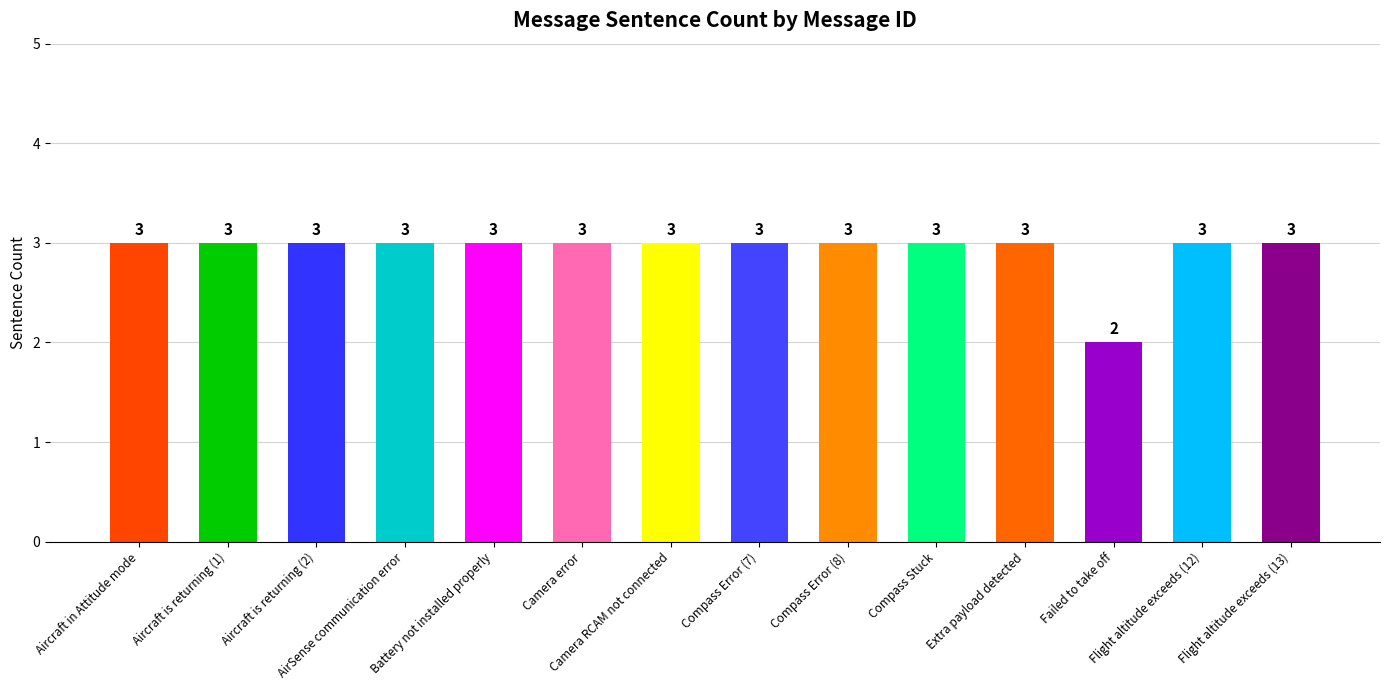

Does the chart contain stacked bars?

No